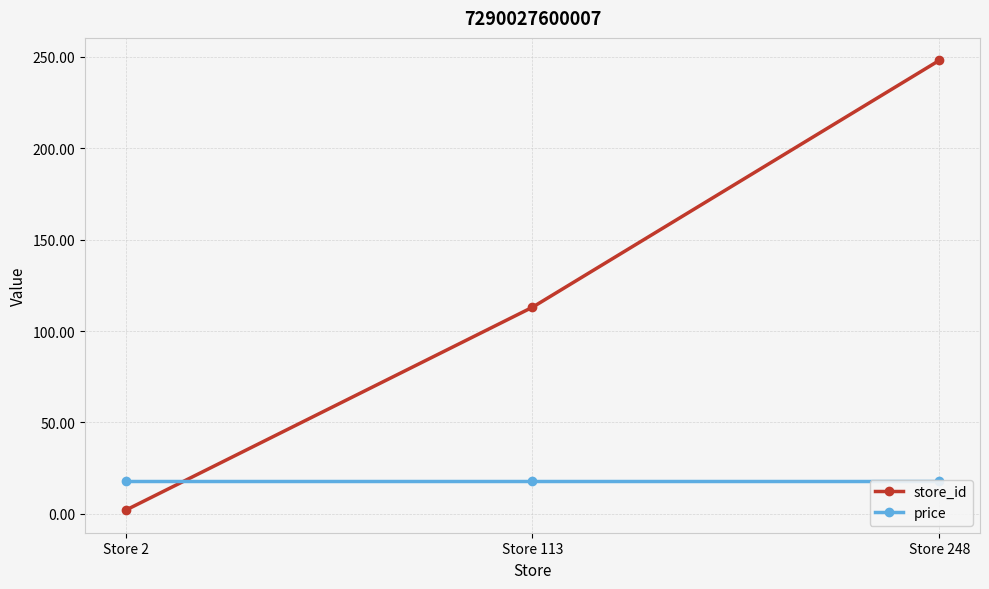

Reading right to left, list all the values displayed in this chart.

store_id: Store 248=248.0	Store 113=113.0	Store 2=2.0
price: Store 248=18.1	Store 113=18.1	Store 2=18.1